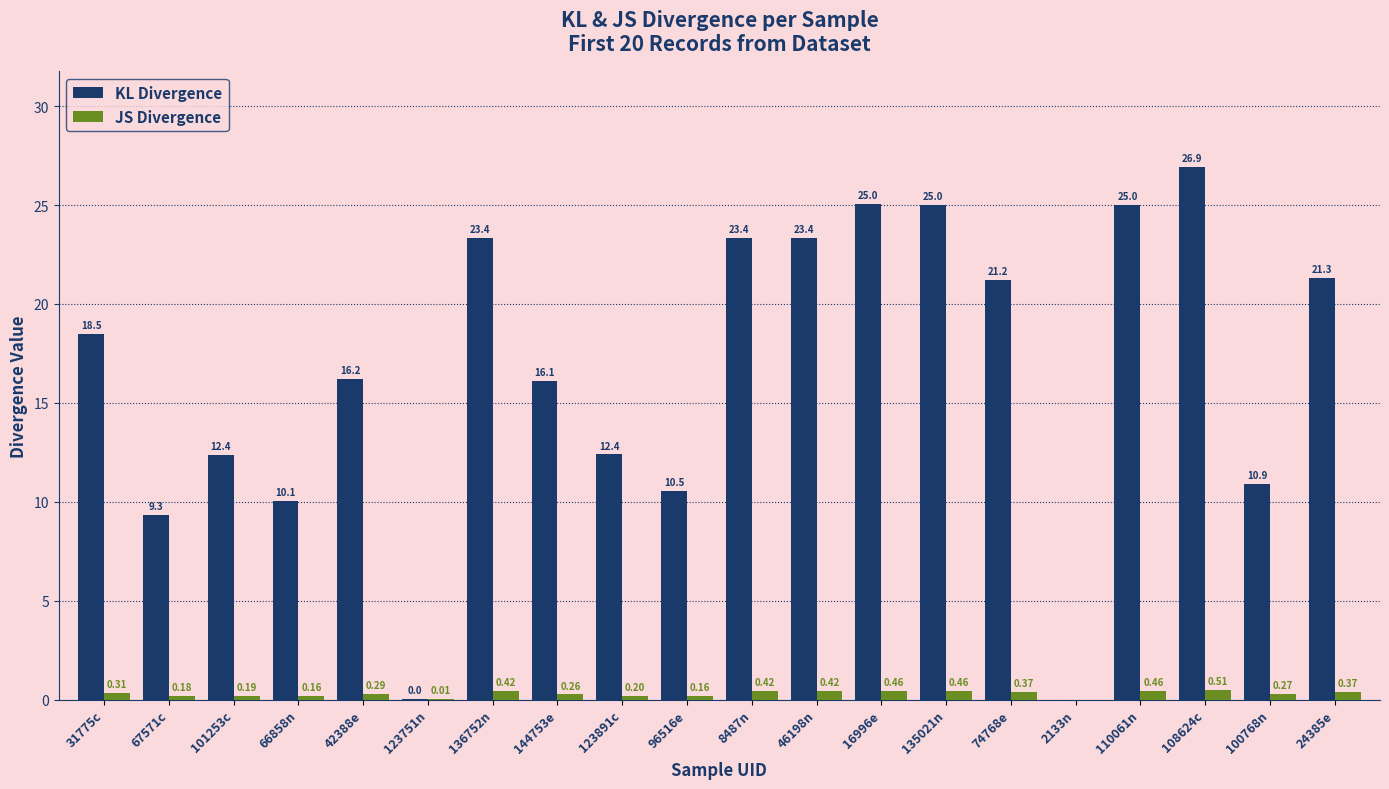

What is the spread (max minus min) of values at 31775c?

18.2